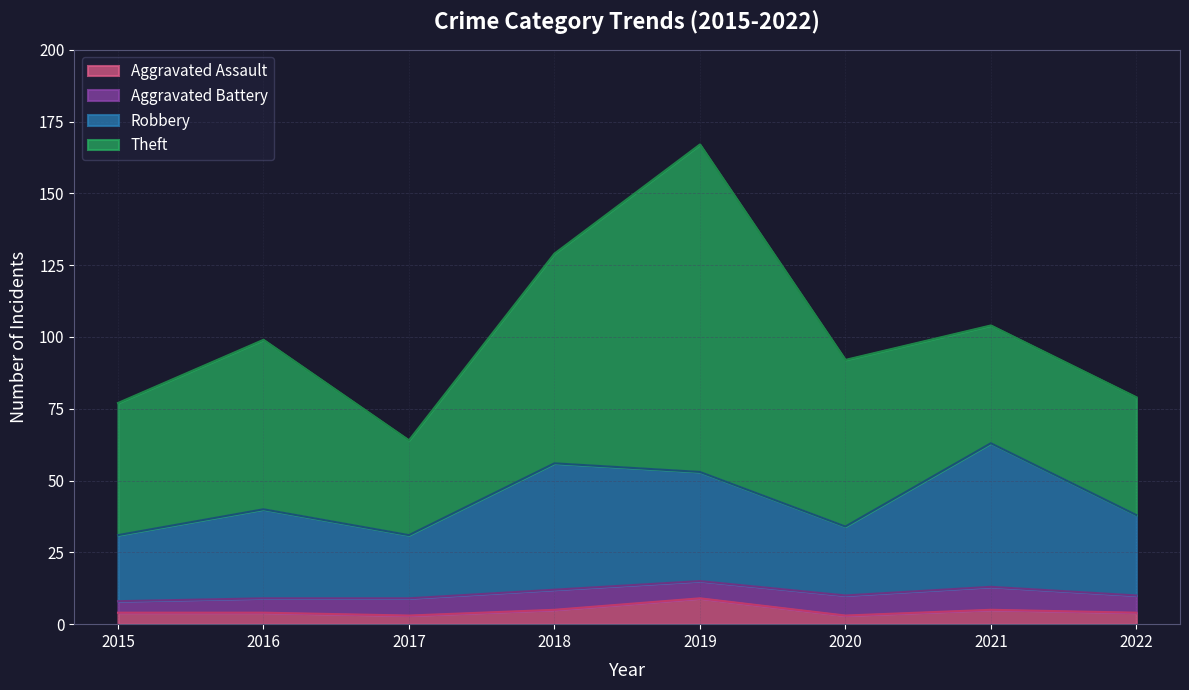

What is the approximate value of Aggravated Assault at 2016?

4